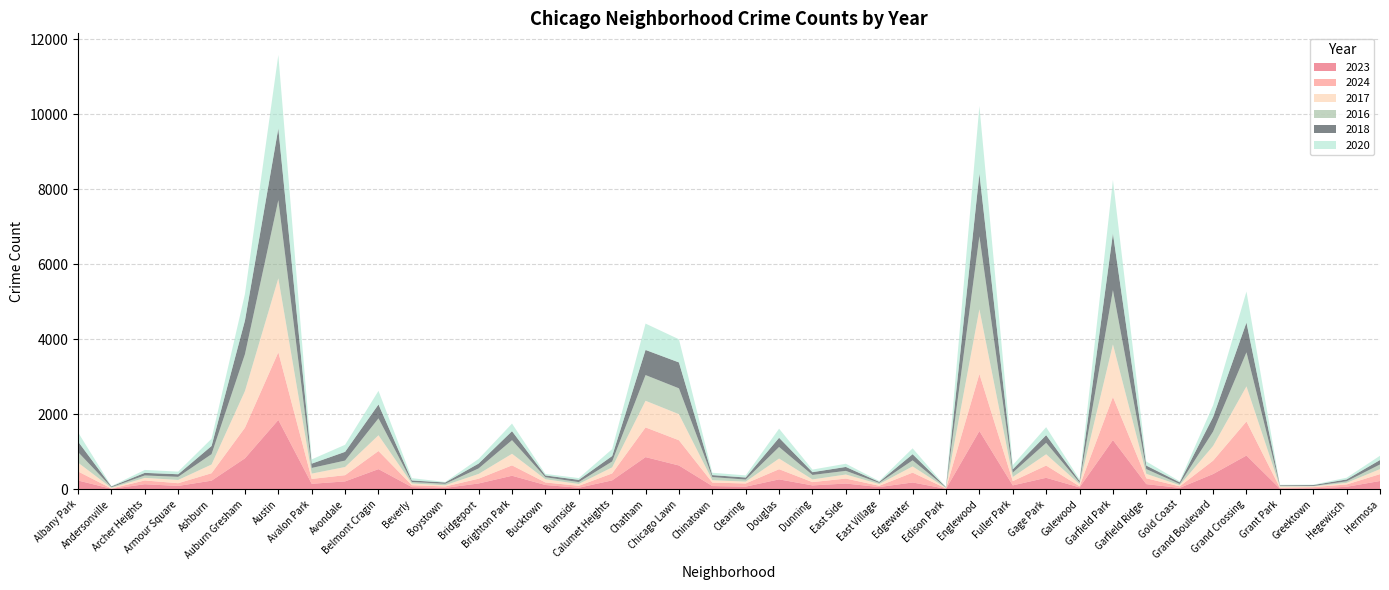

Reading right to left, list all the values displayed in this chart.

2023: Hermosa=219	Hegewisch=64	Greektown=22	Grant Park=16	Grand Crossing=898	Grand Boulevard=404	Gold Coast=35	Garfield Ridge=135	Garfield Park=1312	Galewood=48	Gage Park=304	Fuller Park=102	Englewood=1552	Edison Park=10	Edgewater=180	East Village=57	East Side=151	Dunning=101	Douglas=262	Clearing=68	Chinatown=84	Chicago Lawn=633	Chatham=856	Calumet Heights=236	Burnside=39	Bucktown=112	Brighton Park=359	Bridgeport=153	Boystown=35	Beverly=56	Belmont Cragin=536	Avondale=208	Avalon Park=144	Austin=1848	Auburn Gresham=824	Ashburn=228	Armour Square=87	Archer Heights=132	Andersonville=11	Albany Park=232
2024: Hermosa=183	Hegewisch=62	Greektown=33	Grant Park=24	Grand Crossing=909	Grand Boulevard=357	Gold Coast=41	Garfield Ridge=156	Garfield Park=1150	Galewood=30	Gage Park=327	Fuller Park=113	Englewood=1522	Edison Park=11	Edgewater=262	East Village=34	East Side=133	Dunning=88	Douglas=271	Clearing=85	Chinatown=93	Chicago Lawn=673	Chatham=792	Calumet Heights=185	Burnside=51	Bucktown=68	Brighton Park=277	Bridgeport=127	Boystown=38	Beverly=50	Belmont Cragin=483	Avondale=166	Avalon Park=130	Austin=1805	Auburn Gresham=816	Ashburn=198	Armour Square=73	Archer Heights=101	Andersonville=7	Albany Park=242
2017: Hermosa=134	Hegewisch=43	Greektown=20	Grant Park=30	Grand Crossing=936	Grand Boulevard=392	Gold Coast=31	Garfield Ridge=119	Garfield Park=1401	Galewood=58	Gage Park=301	Fuller Park=110	Englewood=1726	Edison Park=12	Edgewater=166	East Village=46	East Side=108	Dunning=72	Douglas=285	Clearing=49	Chinatown=63	Chicago Lawn=695	Chatham=711	Calumet Heights=162	Burnside=50	Bucktown=85	Brighton Park=309	Bridgeport=128	Boystown=33	Beverly=46	Belmont Cragin=420	Avondale=218	Avalon Park=142	Austin=1972	Auburn Gresham=978	Ashburn=233	Armour Square=87	Archer Heights=69	Andersonville=17	Albany Park=235
2016: Hermosa=124	Hegewisch=42	Greektown=11	Grant Park=26	Grand Crossing=908	Grand Boulevard=384	Gold Coast=33	Garfield Ridge=126	Garfield Park=1448	Galewood=42	Gage Park=305	Fuller Park=118	Englewood=1948	Edison Park=12	Edgewater=162	East Village=32	East Side=97	Dunning=119	Douglas=308	Clearing=55	Chinatown=84	Chicago Lawn=690	Chatham=686	Calumet Heights=157	Burnside=49	Bucktown=55	Brighton Park=363	Bridgeport=147	Boystown=39	Beverly=40	Belmont Cragin=451	Avondale=172	Avalon Park=151	Austin=2086	Auburn Gresham=983	Ashburn=276	Armour Square=83	Archer Heights=65	Andersonville=20	Albany Park=282
2018: Hermosa=118	Hegewisch=49	Greektown=24	Grant Park=15	Grand Crossing=794	Grand Boulevard=388	Gold Coast=43	Garfield Ridge=94	Garfield Park=1510	Galewood=42	Gage Park=205	Fuller Park=87	Englewood=1672	Edison Park=9	Edgewater=164	East Village=26	East Side=105	Dunning=74	Douglas=246	Clearing=55	Chinatown=52	Chicago Lawn=691	Chatham=670	Calumet Heights=145	Burnside=60	Bucktown=47	Brighton Park=240	Bridgeport=129	Boystown=34	Beverly=41	Belmont Cragin=370	Avondale=233	Avalon Park=115	Austin=1912	Auburn Gresham=898	Ashburn=218	Armour Square=69	Archer Heights=69	Andersonville=19	Albany Park=281
2020: Hermosa=114	Hegewisch=46	Greektown=11	Grant Park=7	Grand Crossing=828	Grand Boulevard=313	Gold Coast=28	Garfield Ridge=109	Garfield Park=1427	Galewood=43	Gage Park=213	Fuller Park=112	Englewood=1801	Edison Park=5	Edgewater=157	East Village=24	East Side=85	Dunning=69	Douglas=242	Clearing=56	Chinatown=63	Chicago Lawn=618	Chatham=703	Calumet Heights=185	Burnside=47	Bucktown=41	Brighton Park=203	Bridgeport=124	Boystown=14	Beverly=62	Belmont Cragin=364	Avondale=188	Avalon Park=113	Austin=1959	Auburn Gresham=708	Ashburn=193	Armour Square=70	Archer Heights=78	Andersonville=8	Albany Park=246